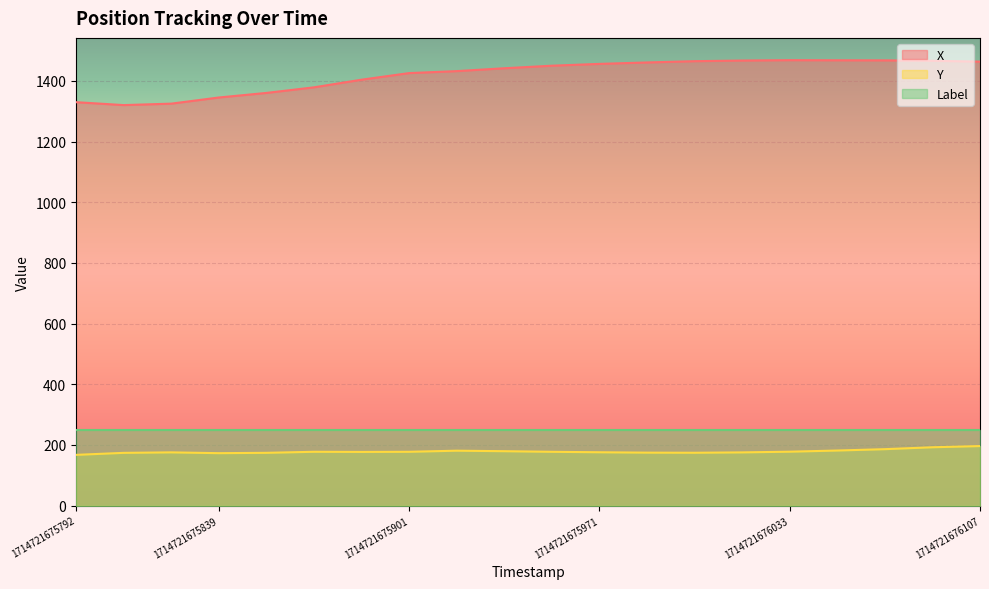

Which has a higher value, 1714721676107 or 1714721675901?

1714721676107